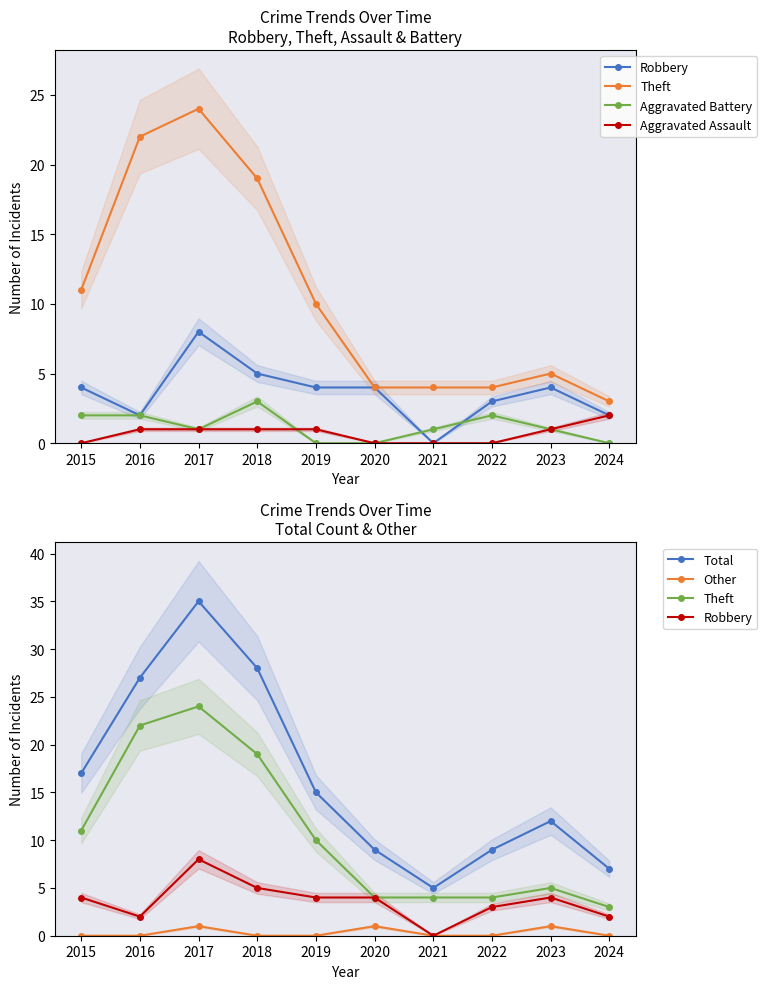

Which category has the highest value in the Aggravated Assault series?

2024